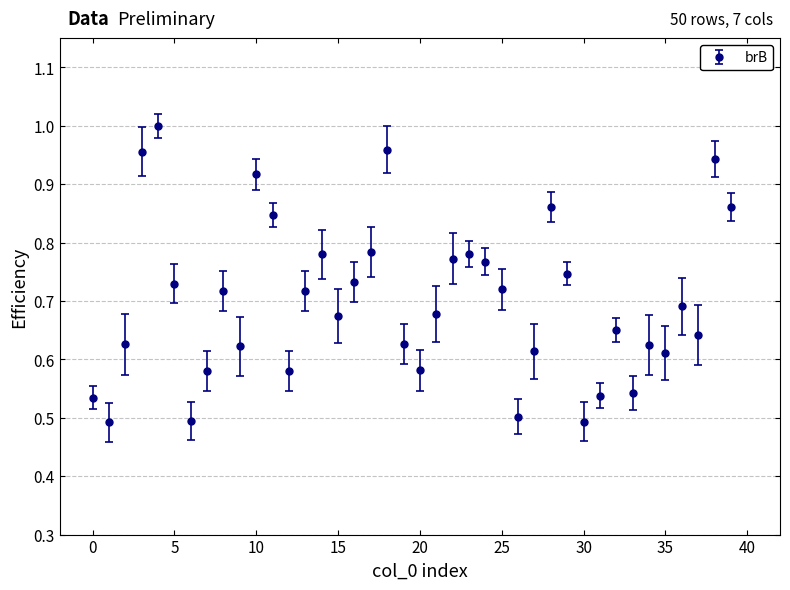

What is the sum of all values?

28.0